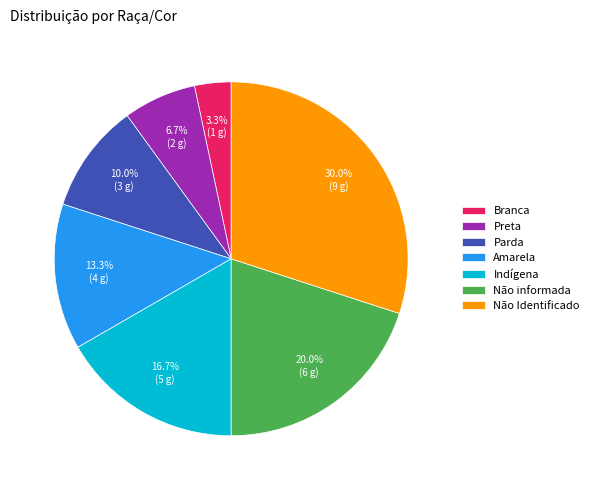

Is it true that Preta is 7% of the pie?

True